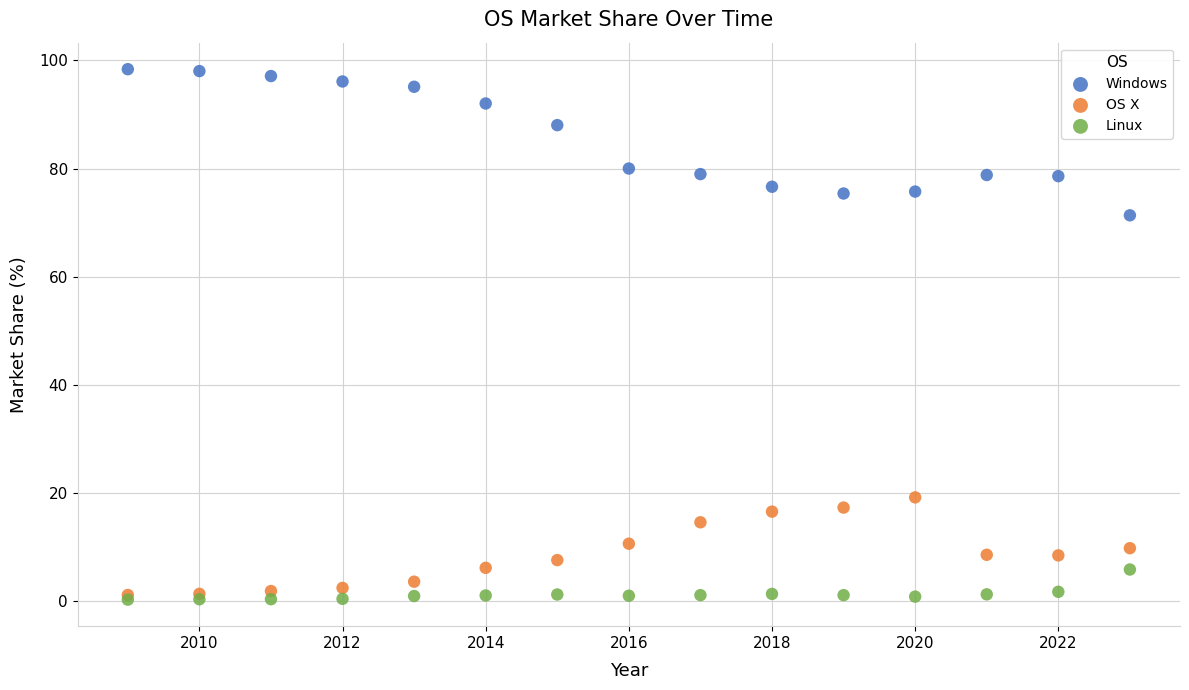

What are all the series names shown in the legend?

Windows, OS X, Linux